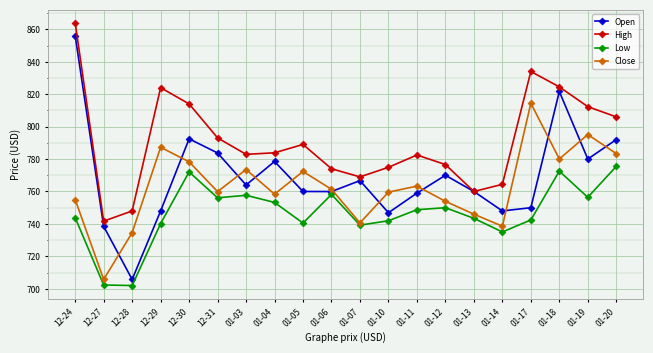

Does the chart display data point markers on the line(s)?

Yes